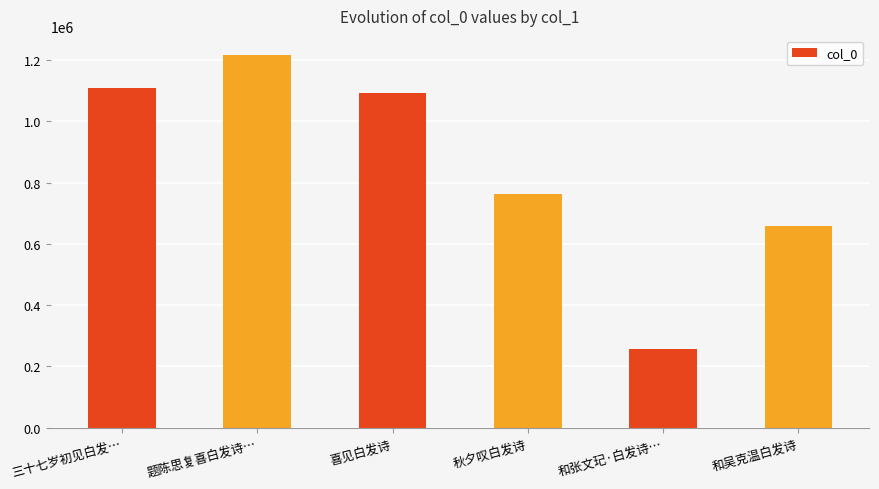

What is the label of the 5th bar from the right?

题陈思复喜白发诗…